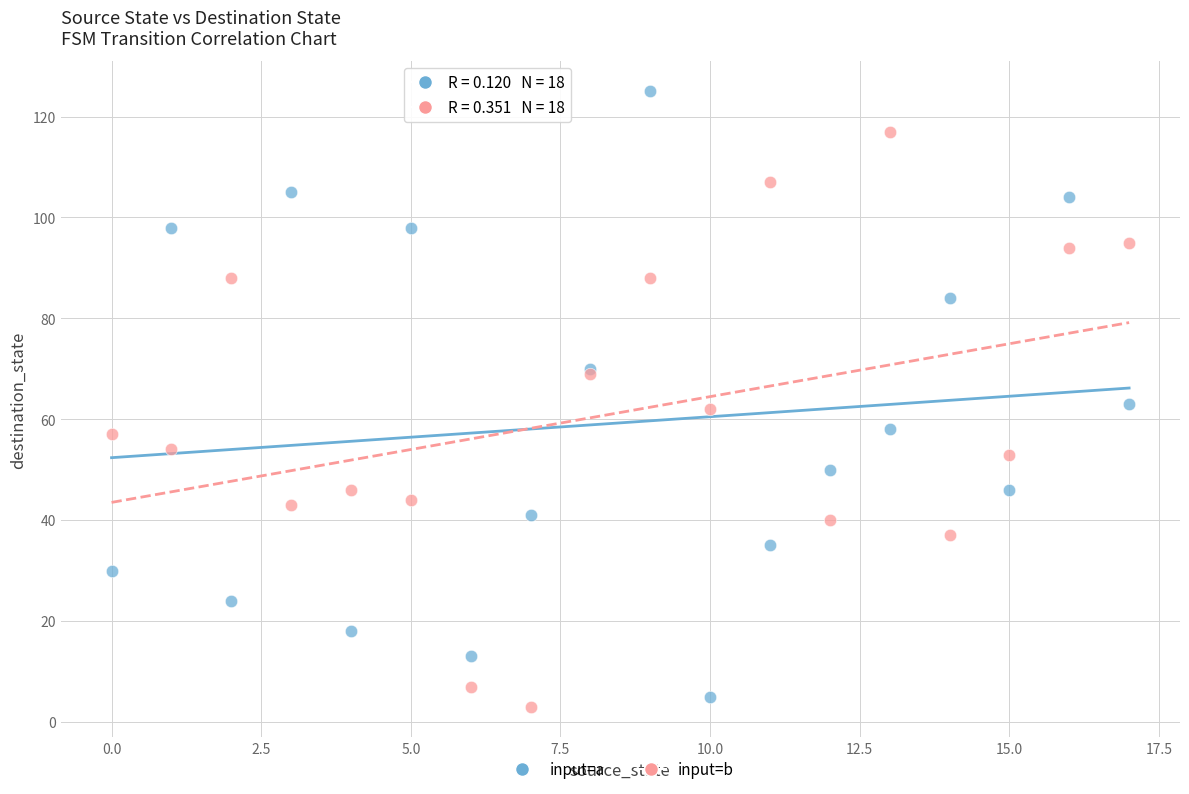

Which series has the widest spread of Y values?

input=a